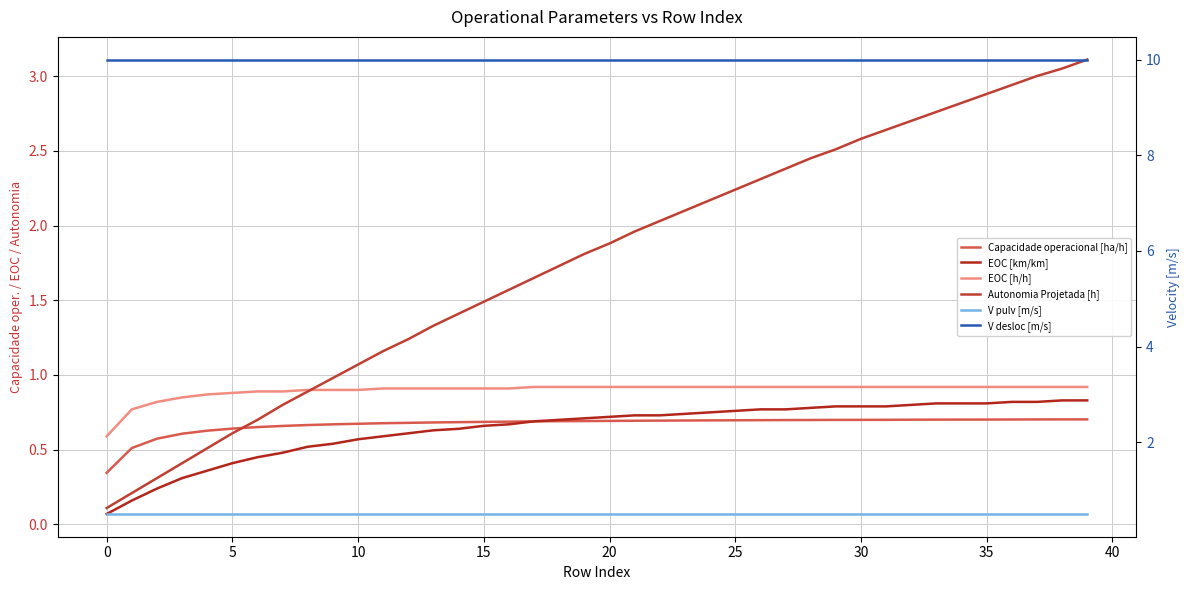

At which category is the sum across all series the highest?

39